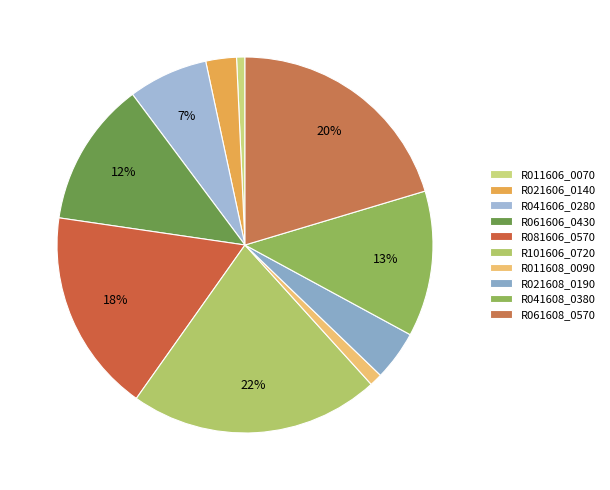

What percentage is the R021606_0140 slice, to the nearest percent?

3%